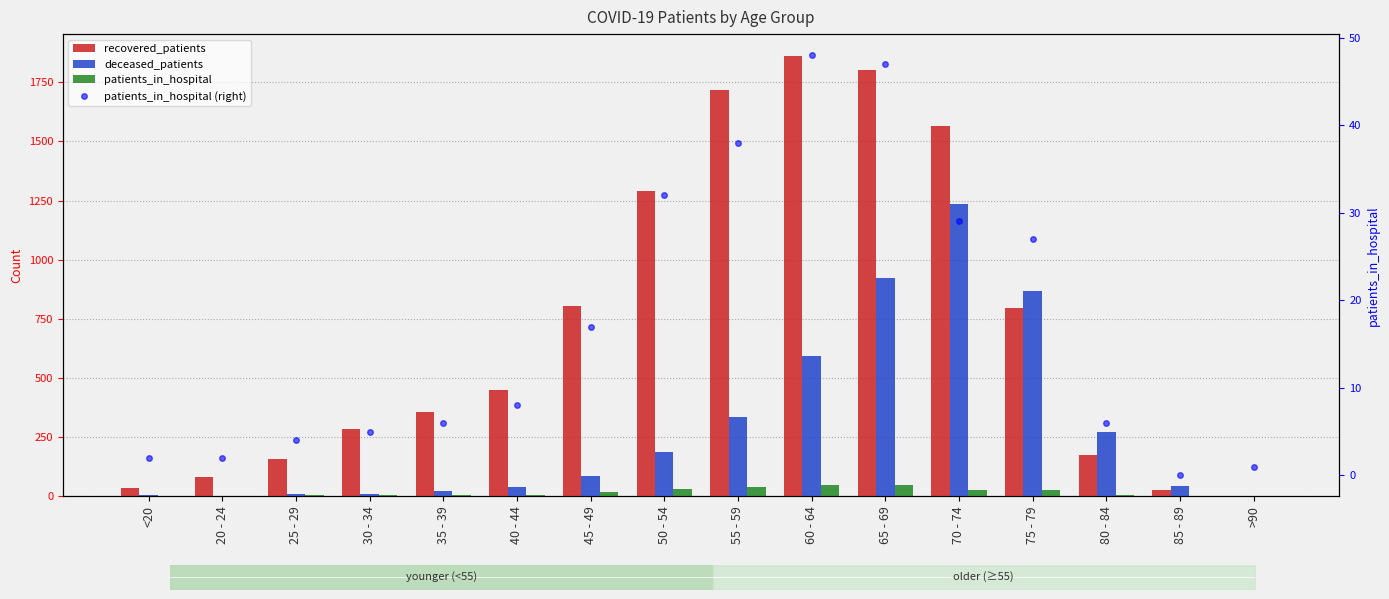

Is it true that patients_in_hospital equals 8 at 30 - 34?

False